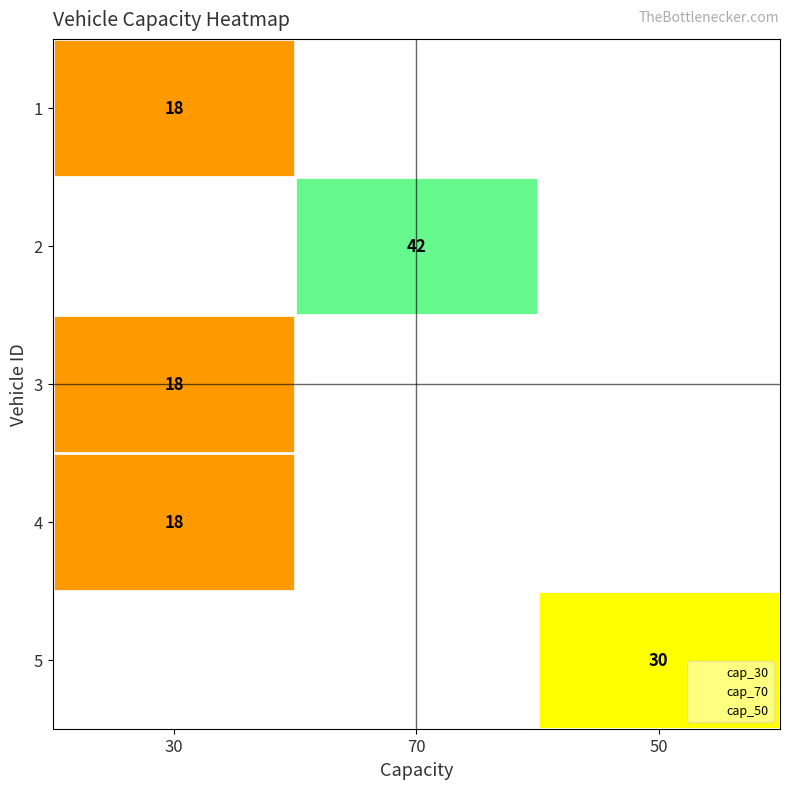

How many categories are shown in the chart?

3